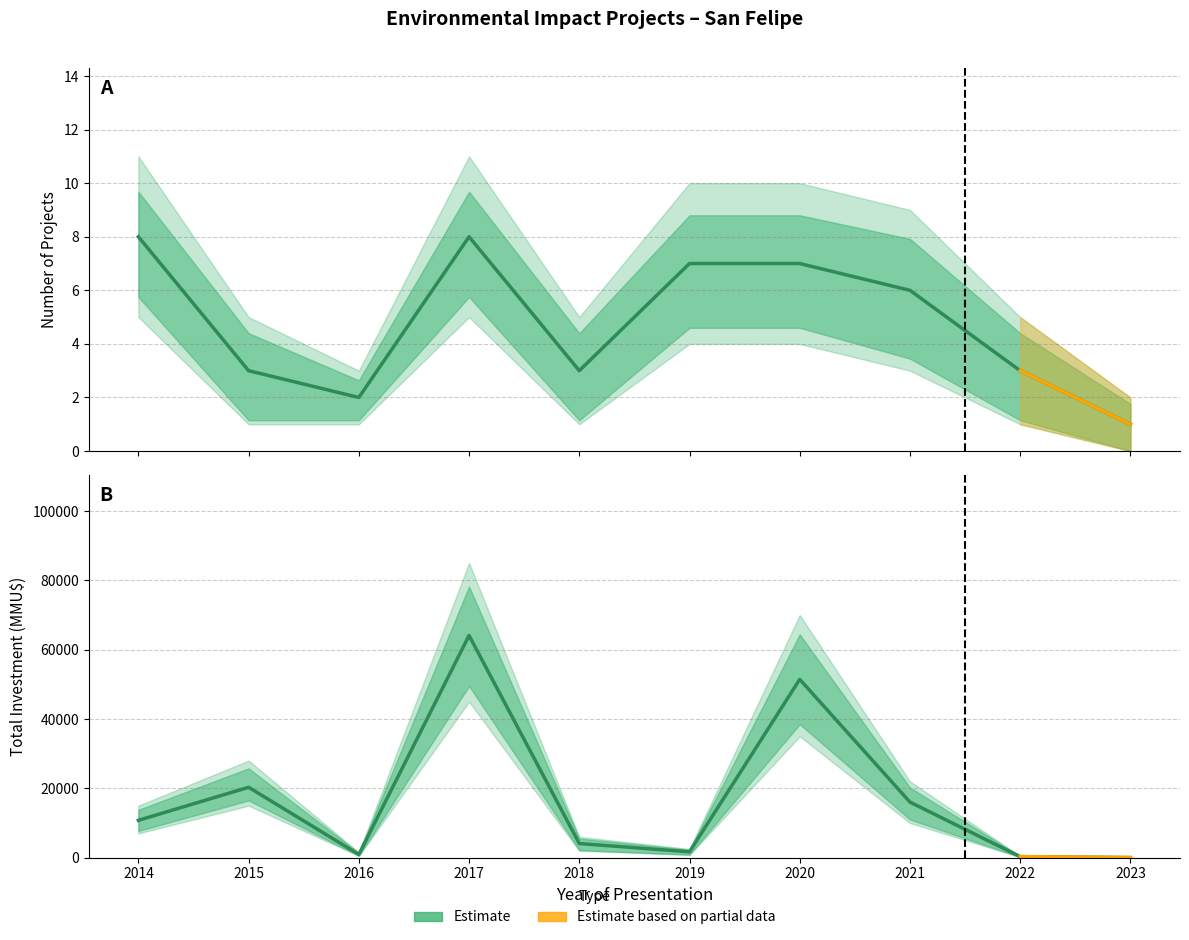

What is the highest value of the Num_Lower series?

5